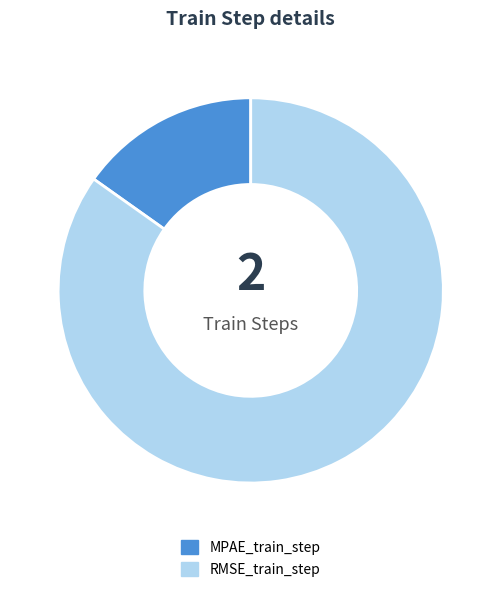

Is there a majority slice in this chart?

Yes